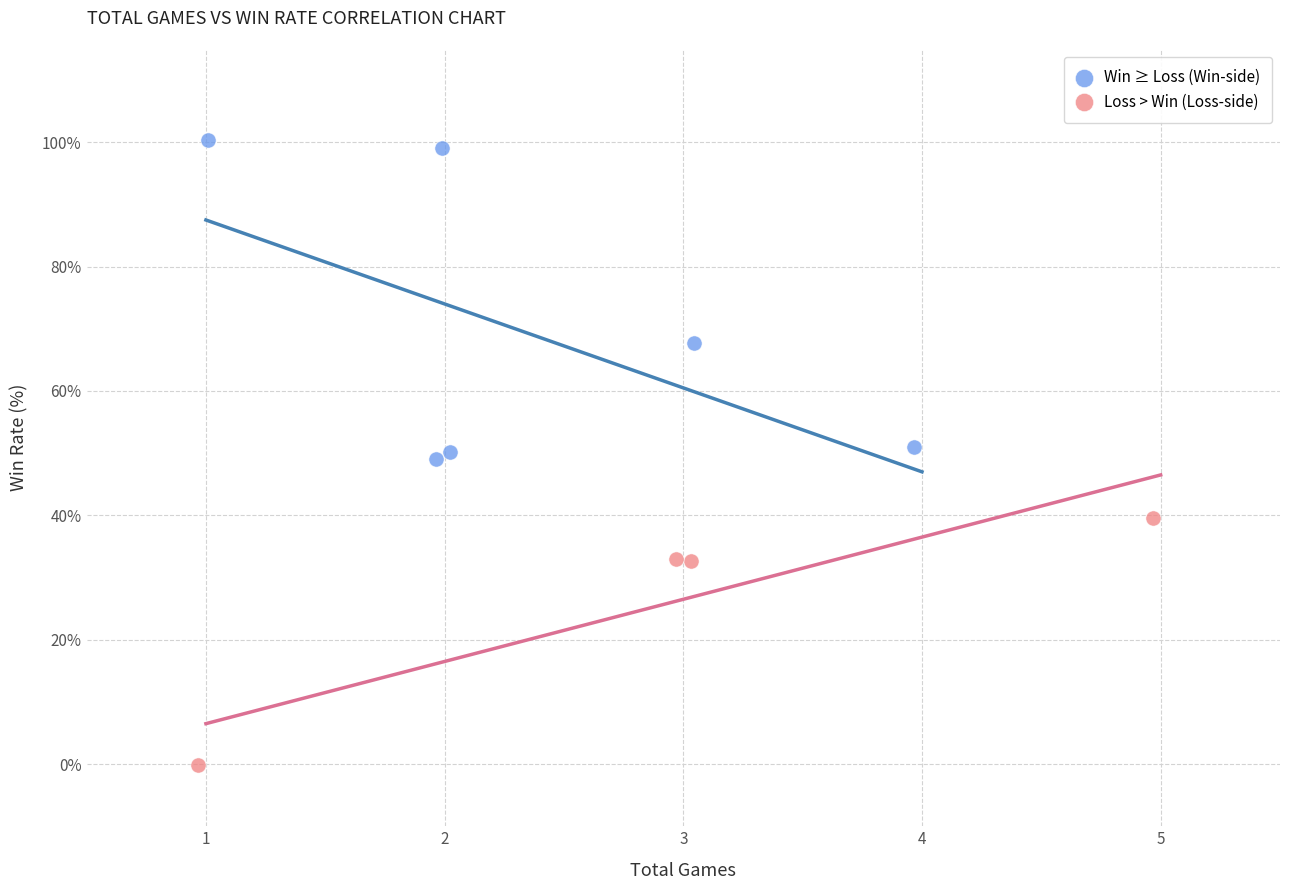

Which series has the widest spread of Y values?

Win ≥ Loss (Win-side)